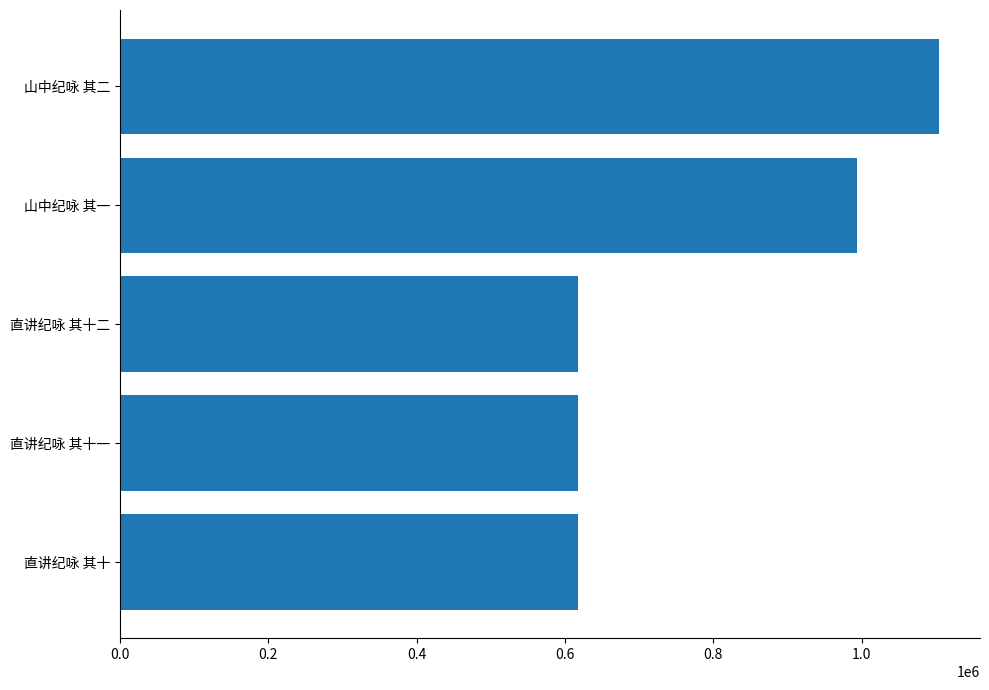

Count the number of data series in this chart.

1